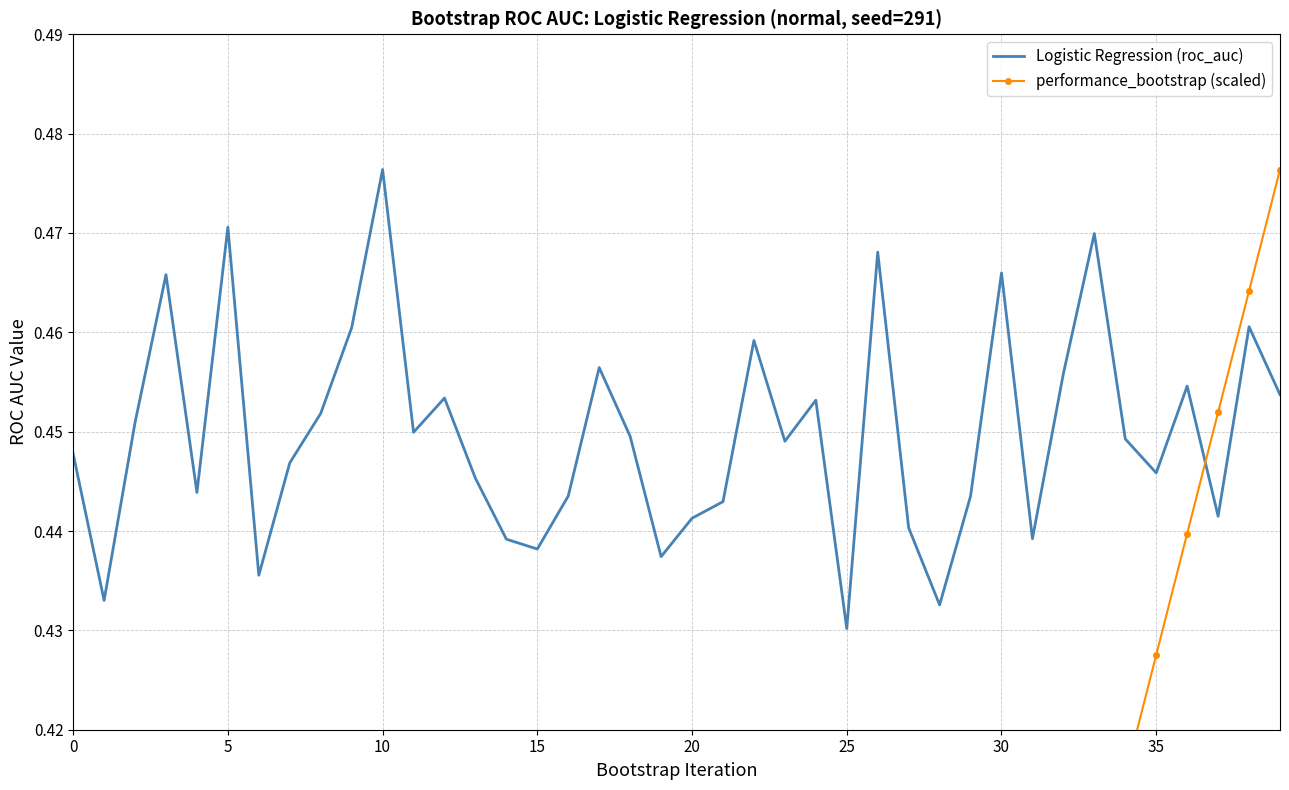

Which category has the highest value in the Logistic Regression (roc_auc) series?

10